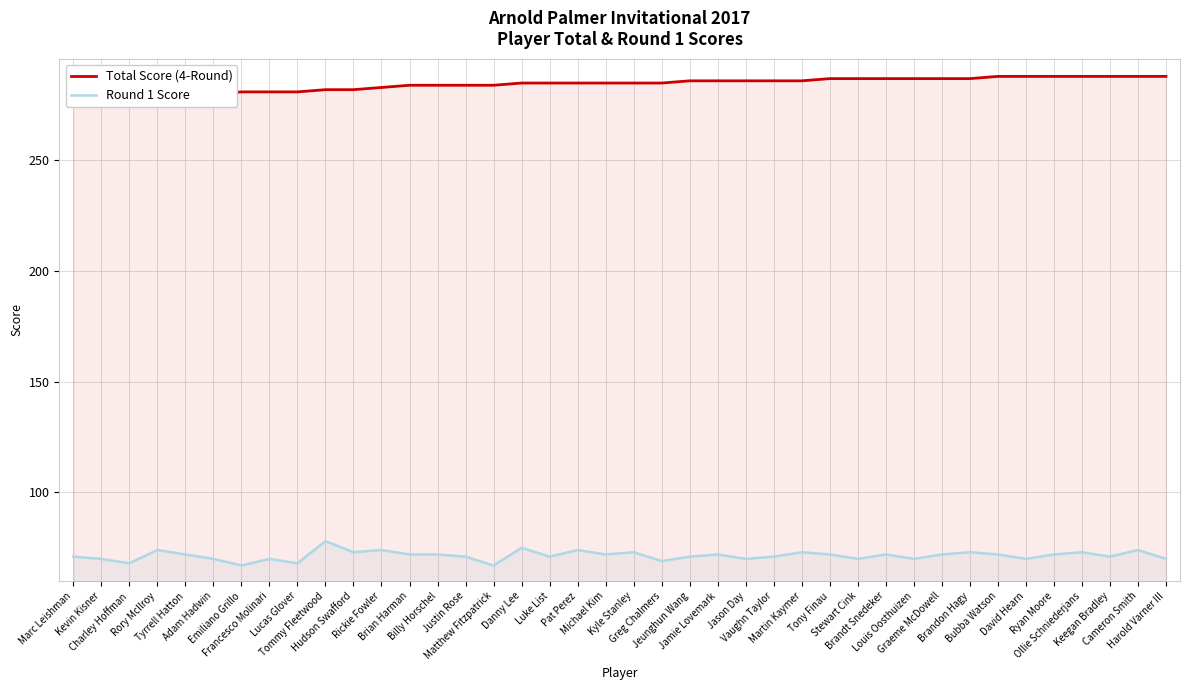

Reading right to left, what are all the values shown in this chart?

Total Score (4-Round): 288	288	288	288	288	288	288	287	287	287	287	287	287	286	286	286	286	286	285	285	285	285	285	285	284	284	284	284	283	282	282	281	281	281	280	279	279	278	278	277
Round 1 Score: 70	74	71	73	72	70	72	73	72	70	72	70	72	73	71	70	72	71	69	73	72	74	71	75	67	71	72	72	74	73	78	68	70	67	70	72	74	68	70	71